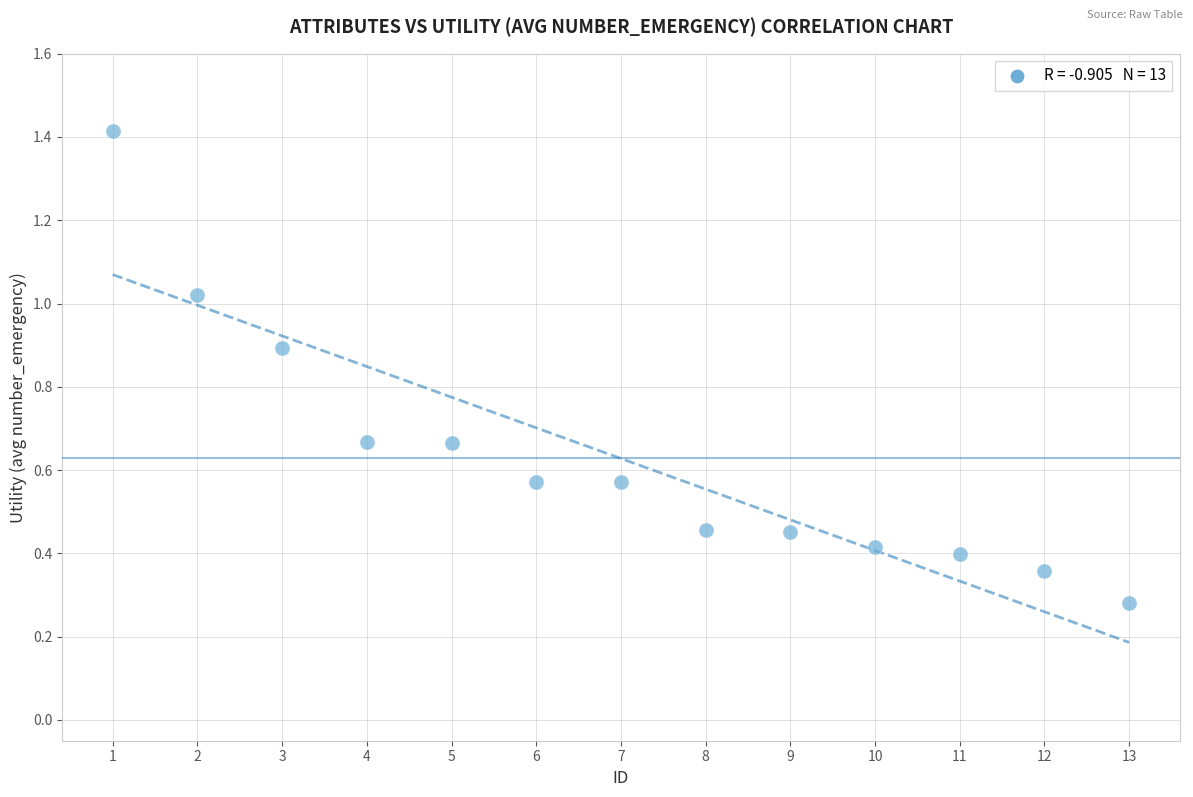

What is the range of X values (max minus min)?

12.0